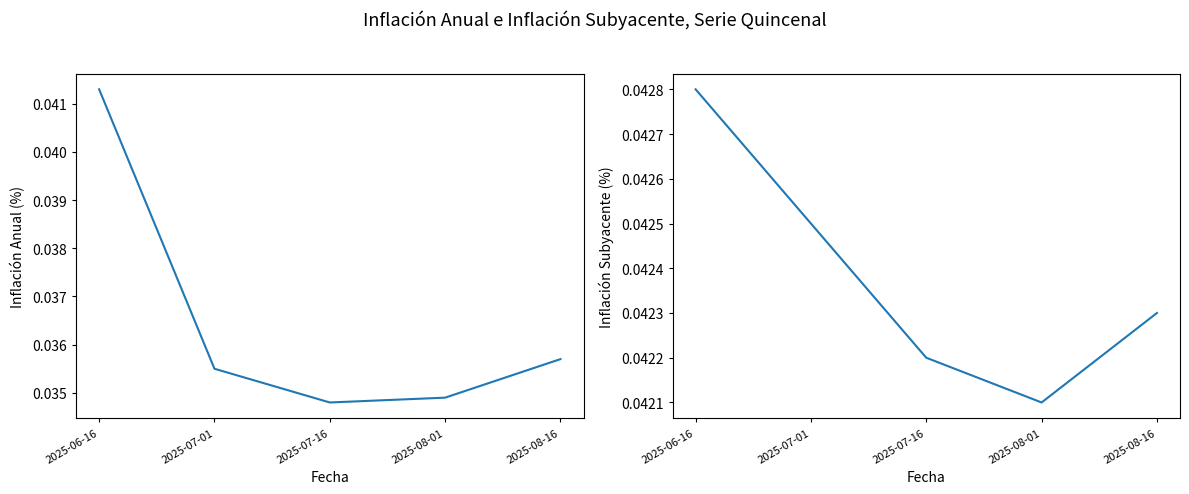

What are all the series names shown in the legend?

Inflación Anual, Inflación Subyacente